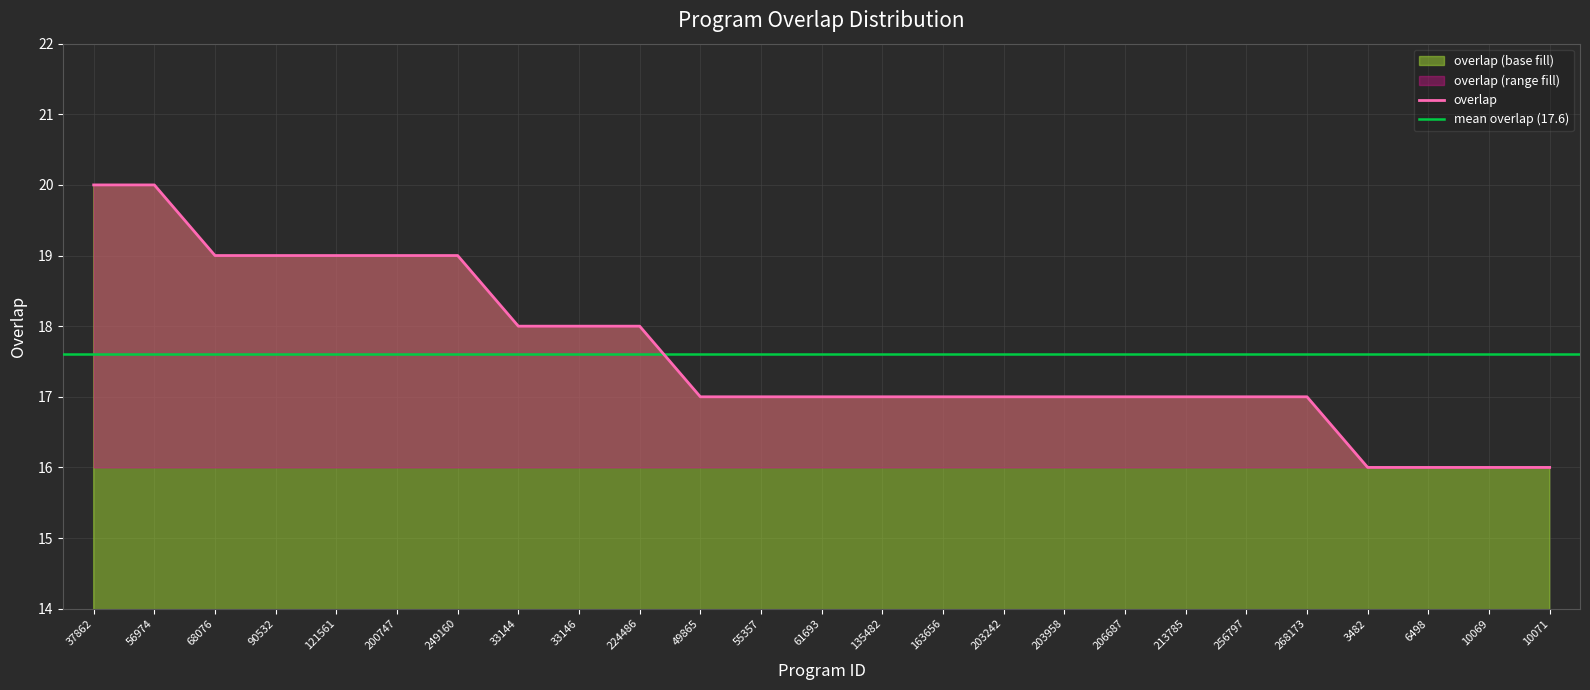

Approximately how many times larger is the value at 6498 compared to 121561?

0.8